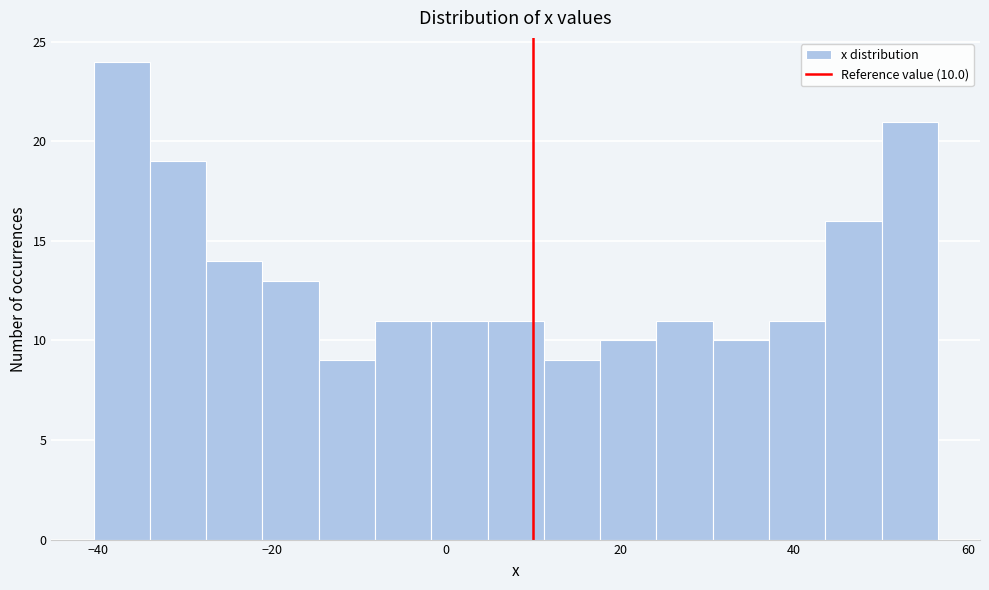

Around what value on the x-axis is the tallest bar? Give the approximate position of its centre, as read against the axis.

-38